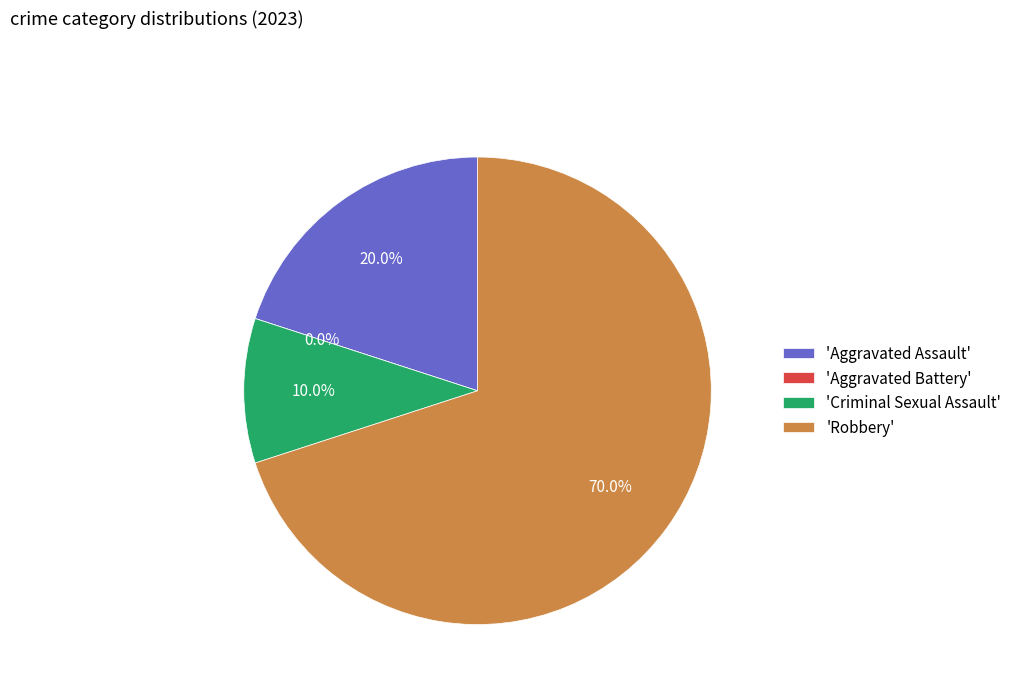

Which category has the smallest portion of the pie?

Aggravated Battery